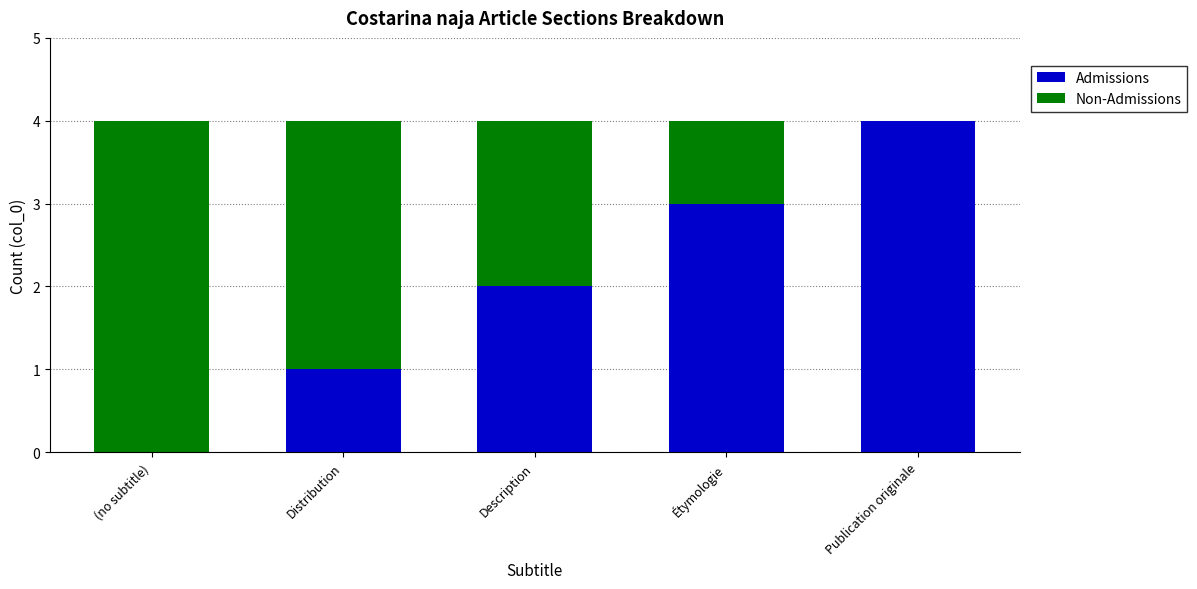

Is it true that Admissions equals 4 at Publication originale?

True